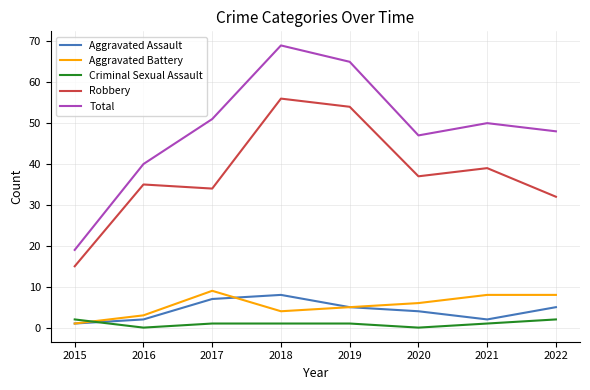

Which series has the largest total across all categories?

Total